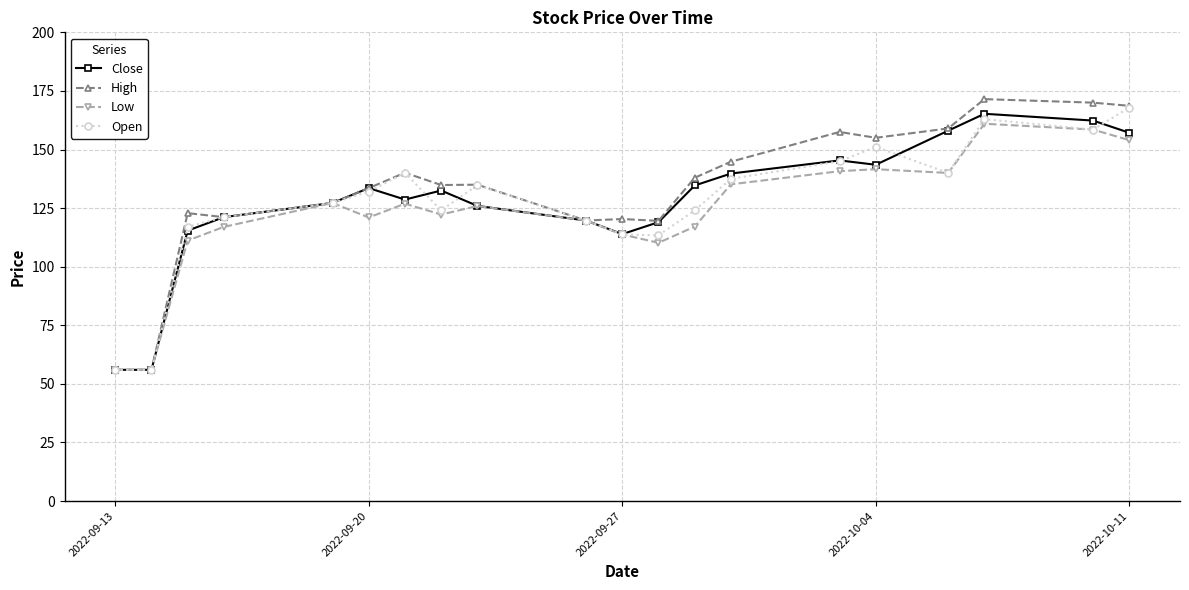

True or false: High has more than 0 points higher than both neighbors.

True